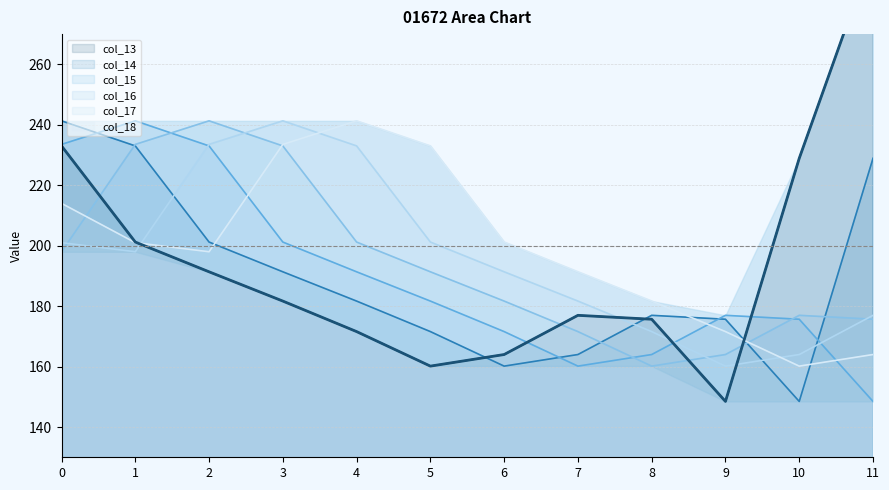

At how many categories does at least one series exceed 181?

11